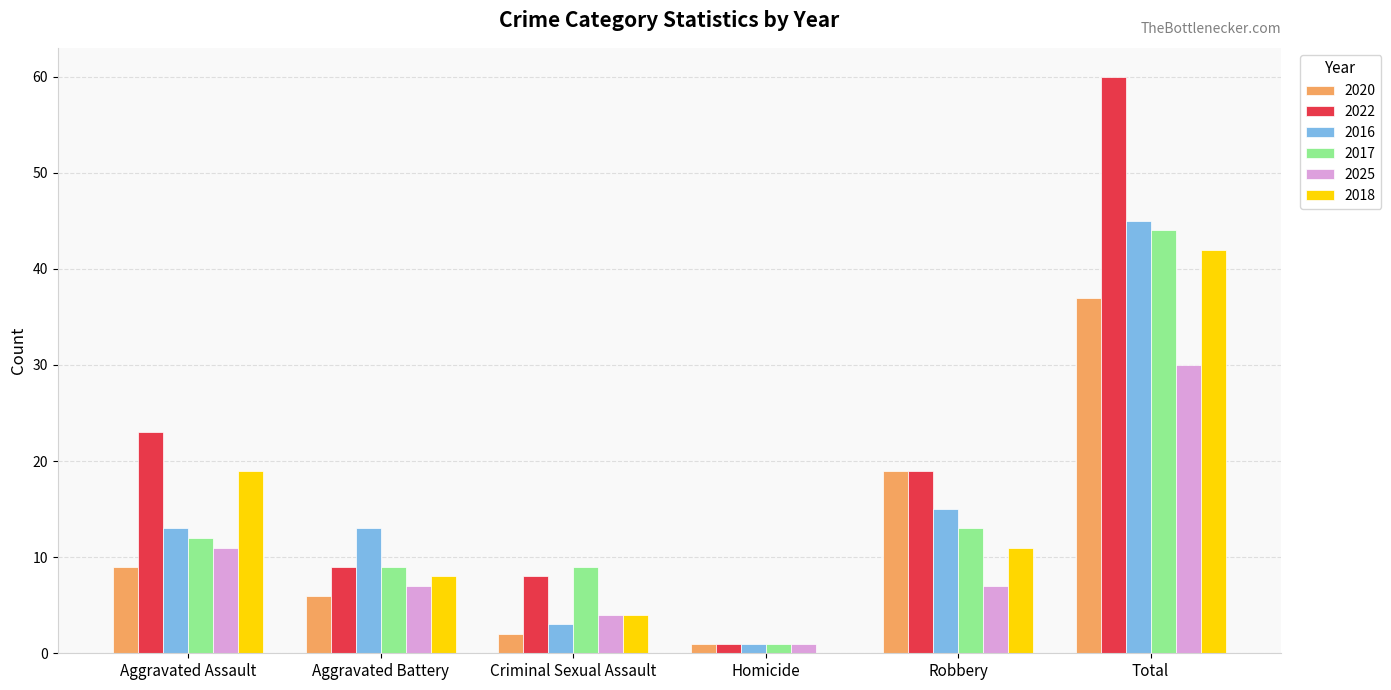

At which category is the sum across all series the highest?

Total